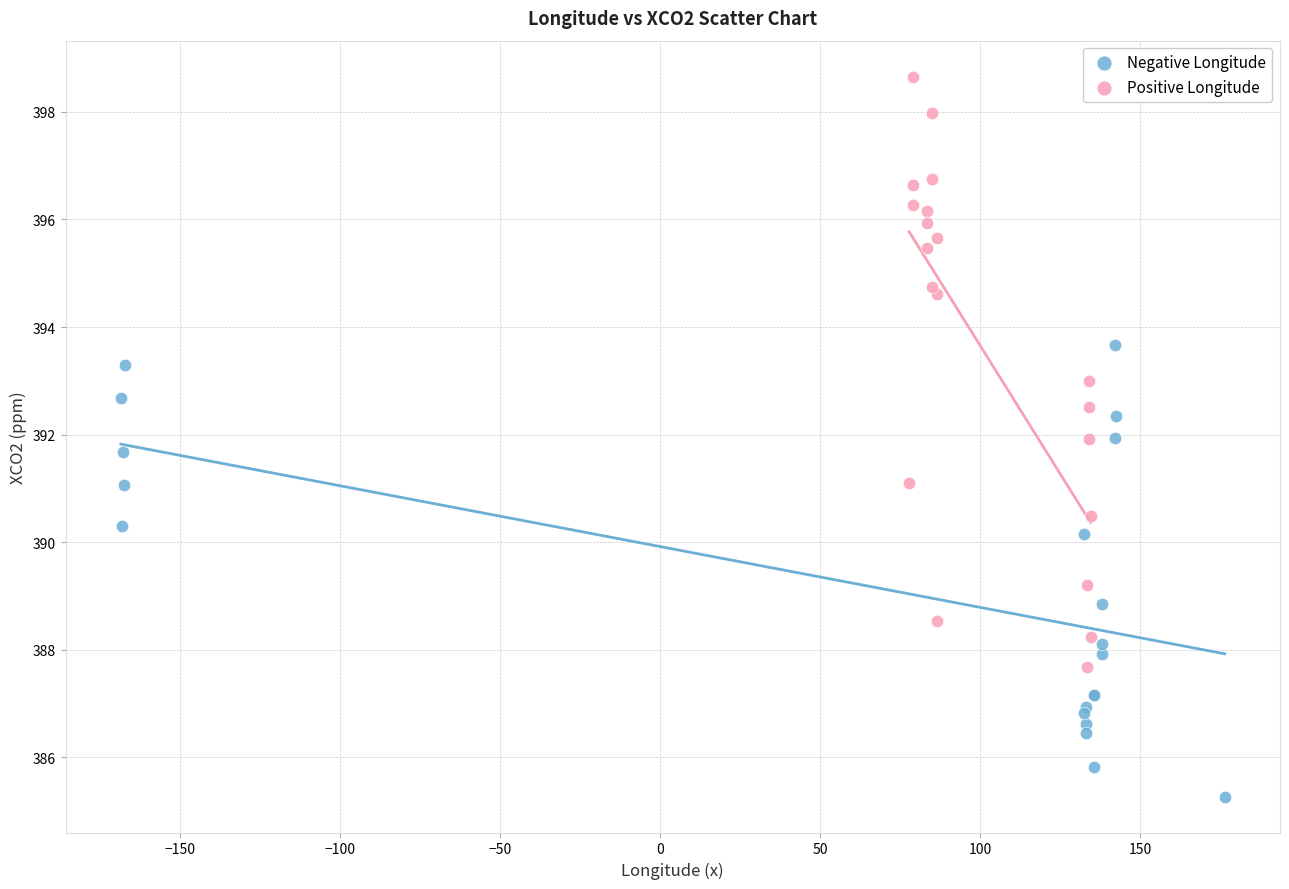

Which series contains the highest Y value?

Positive Longitude